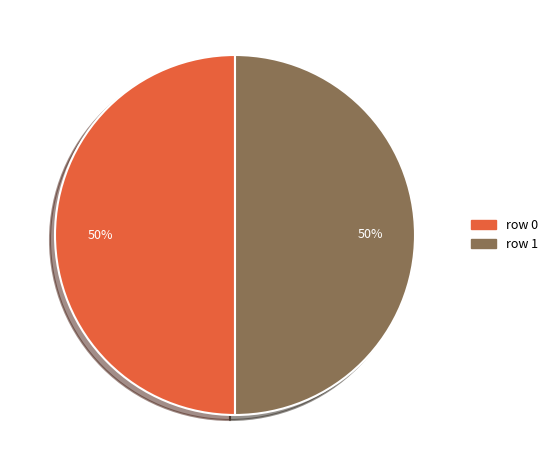

The row 1 slice represents 50% of the pie. True or false?

True